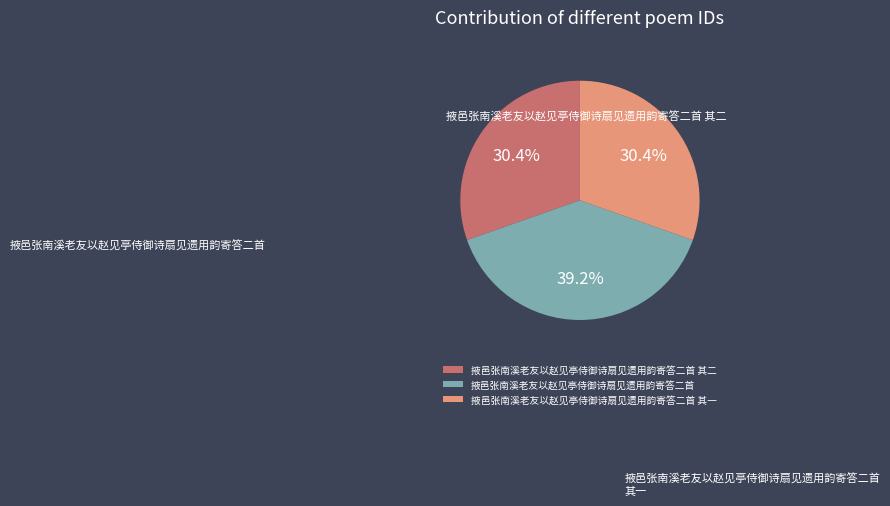

True or false: 掖邑张南溪老友以赵见亭侍御诗扇见遗用韵寄答二首 其一 accounts for 24% of the total.

False